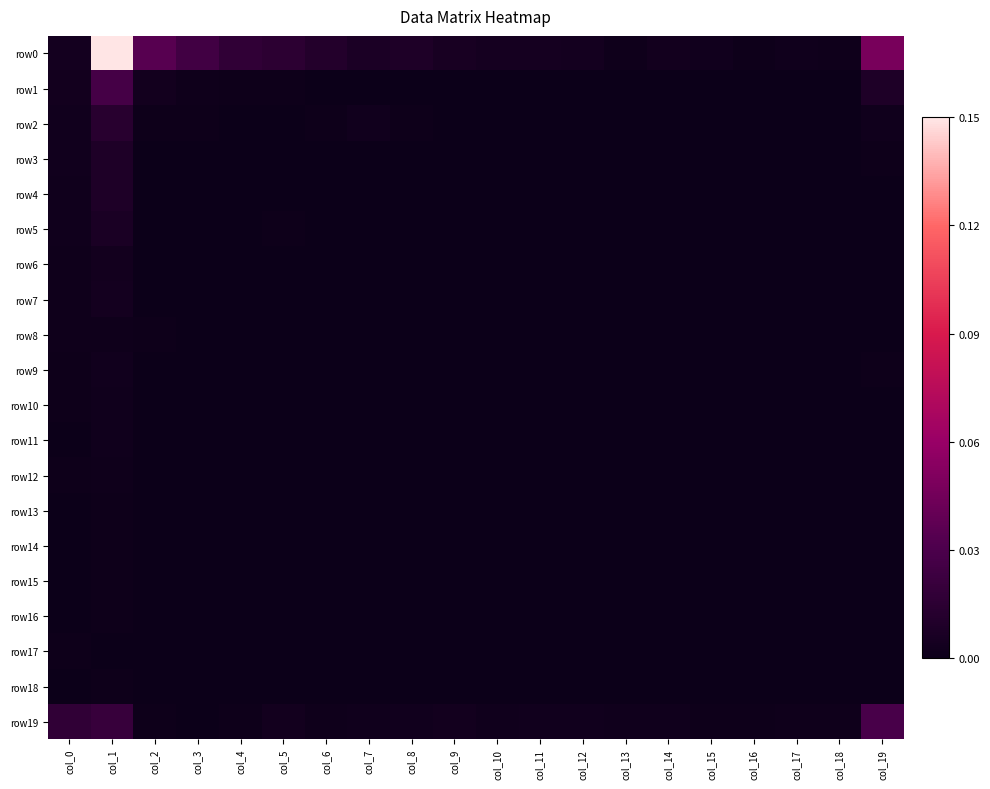

At how many categories does at least one series exceed 0?

20